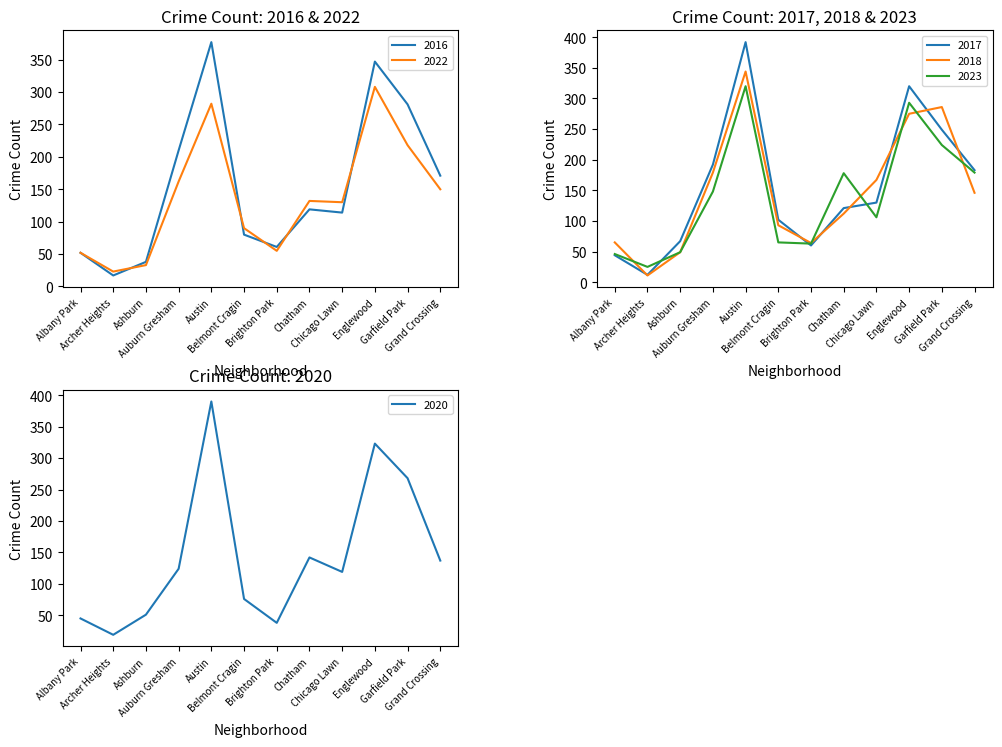

How many distinct data groups are displayed?

6